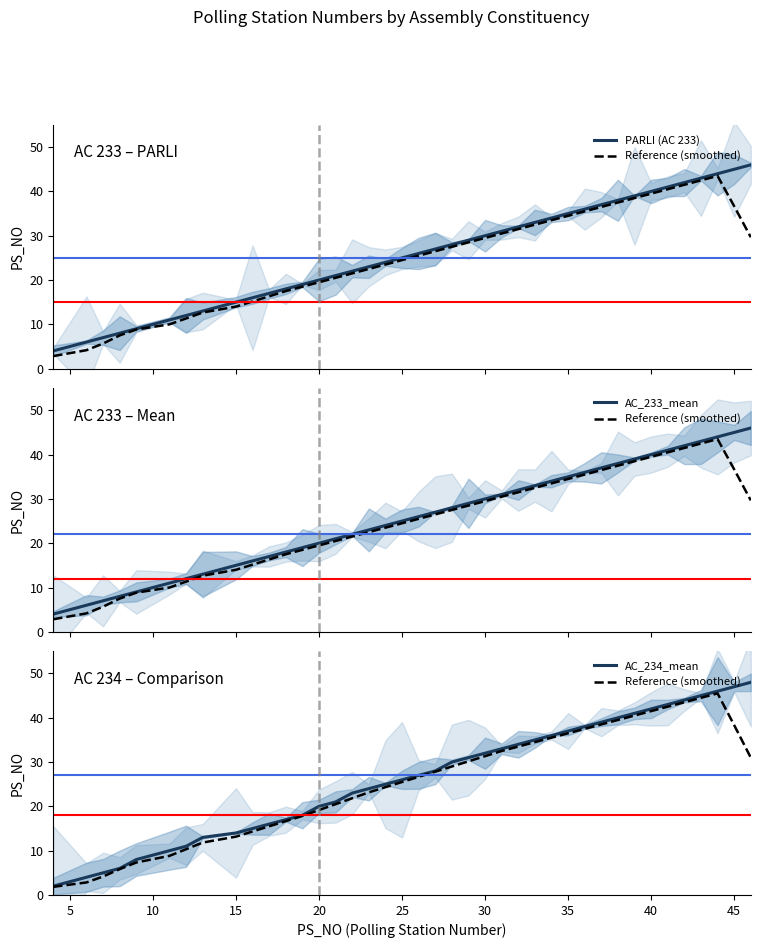

Is this an area chart (filled region under the line)?

No